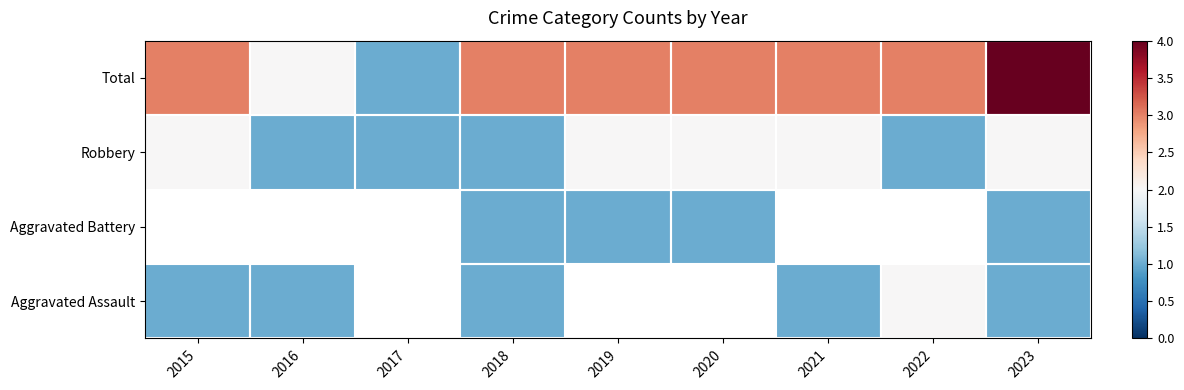

At which label does Total reach its minimum?

2017